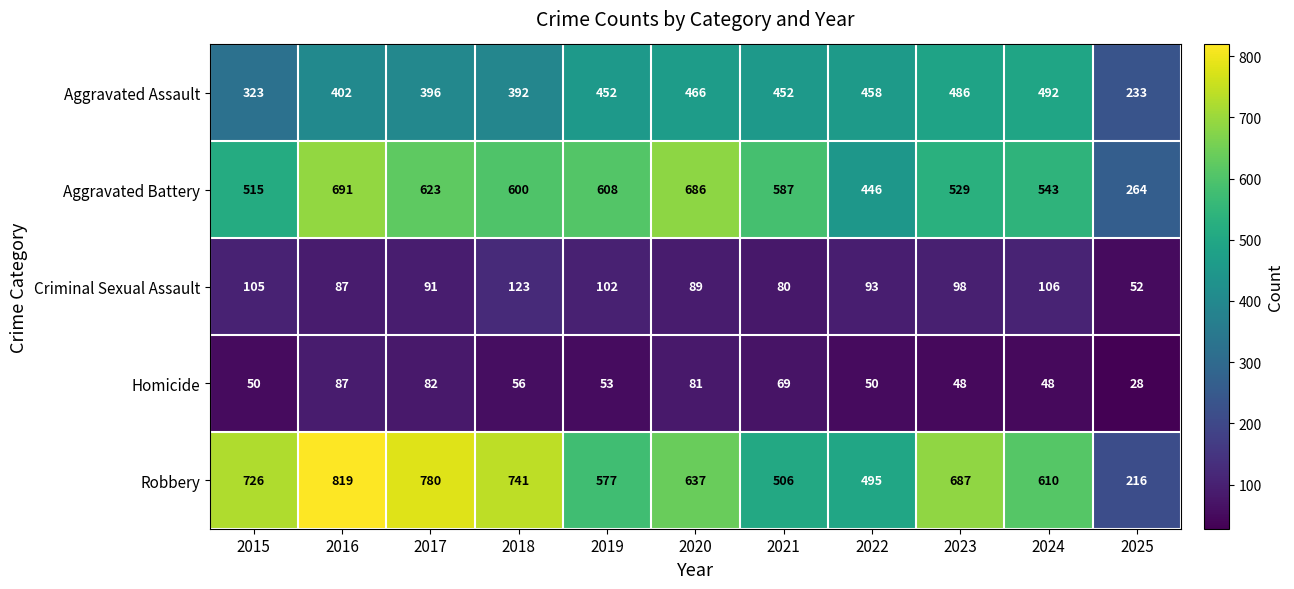

What is the smallest value displayed?

28